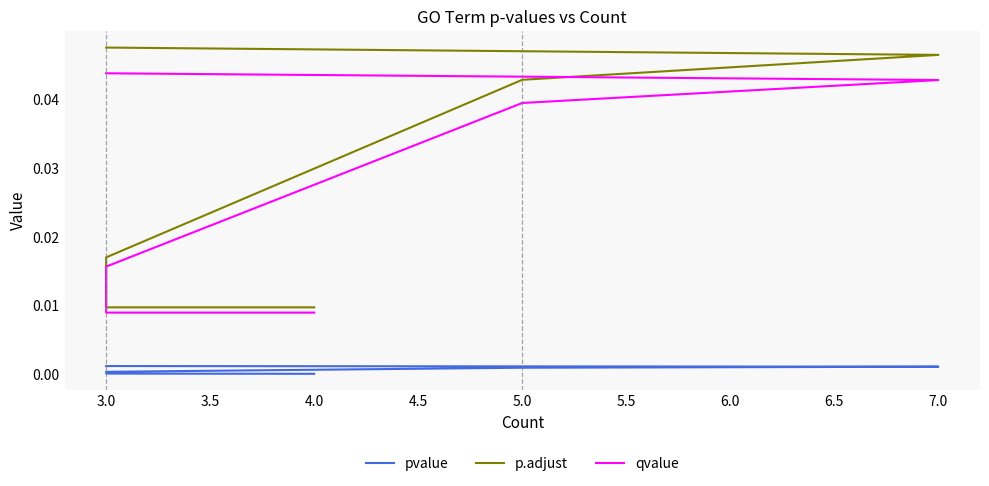

Is this an area chart (filled region under the line)?

No